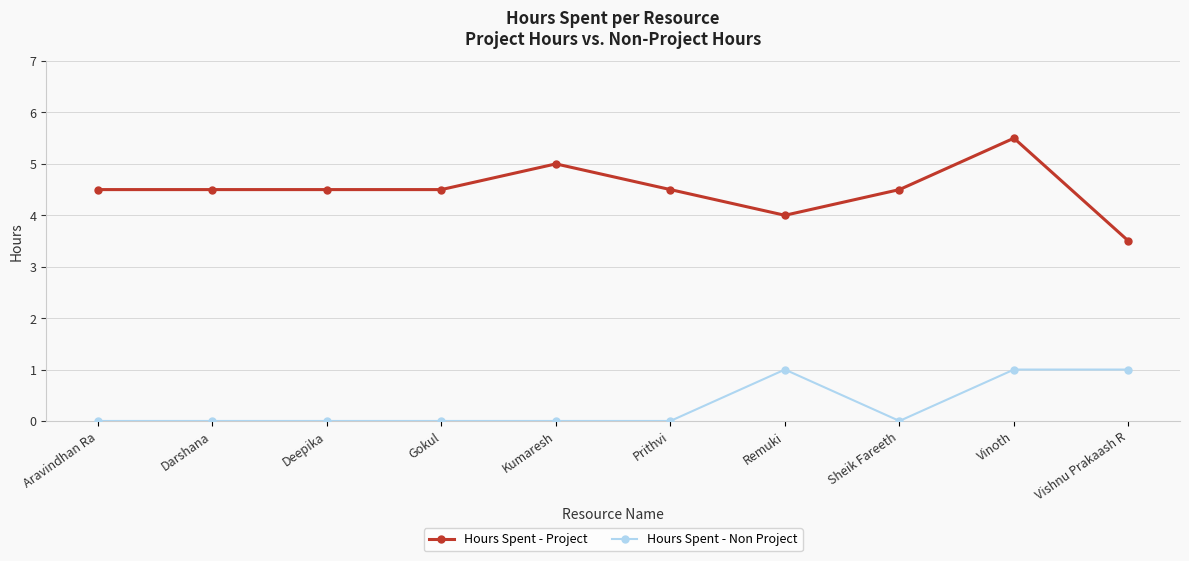

Which category has the highest value in the Hours Spent - Project series?

Vinoth